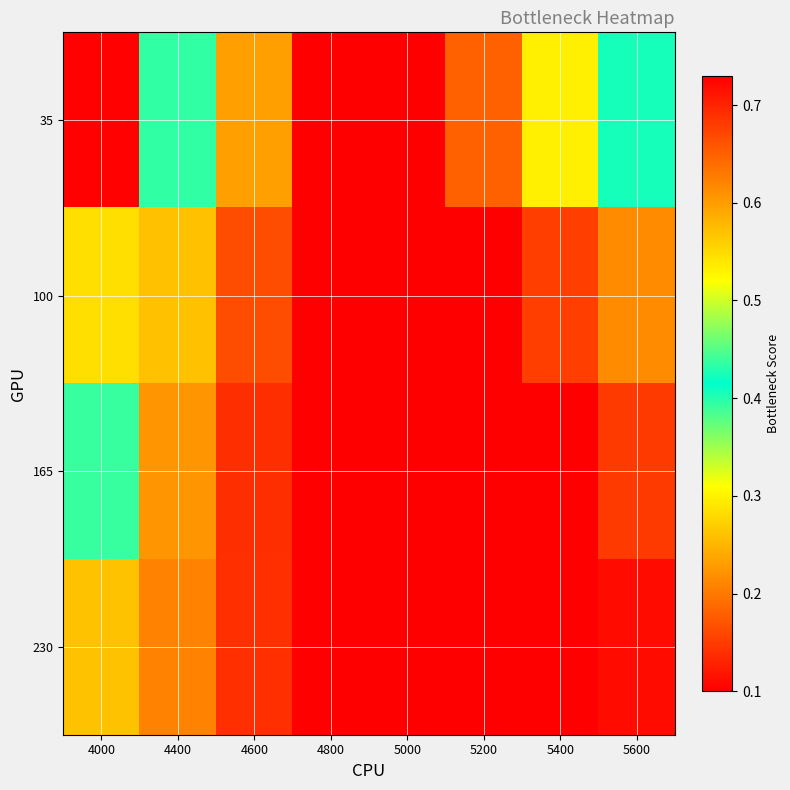

How many distinct data groups are displayed?

4